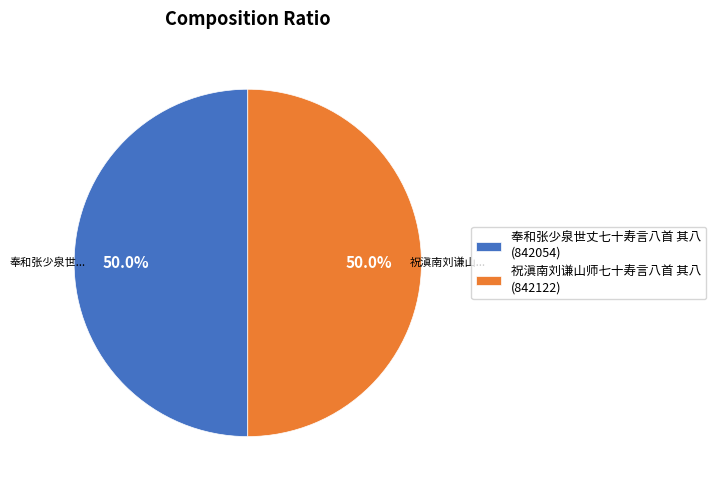

What is the ratio of the value at 奉和张少泉世丈七十寿言八首 其八 to the value at 祝滇南刘谦山师七十寿言八首 其八?

1.0